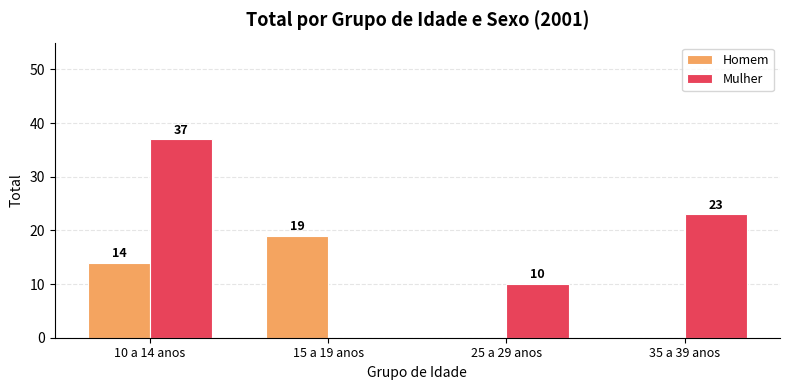

Where is Homem nearest to the value 9?

10 a 14 anos